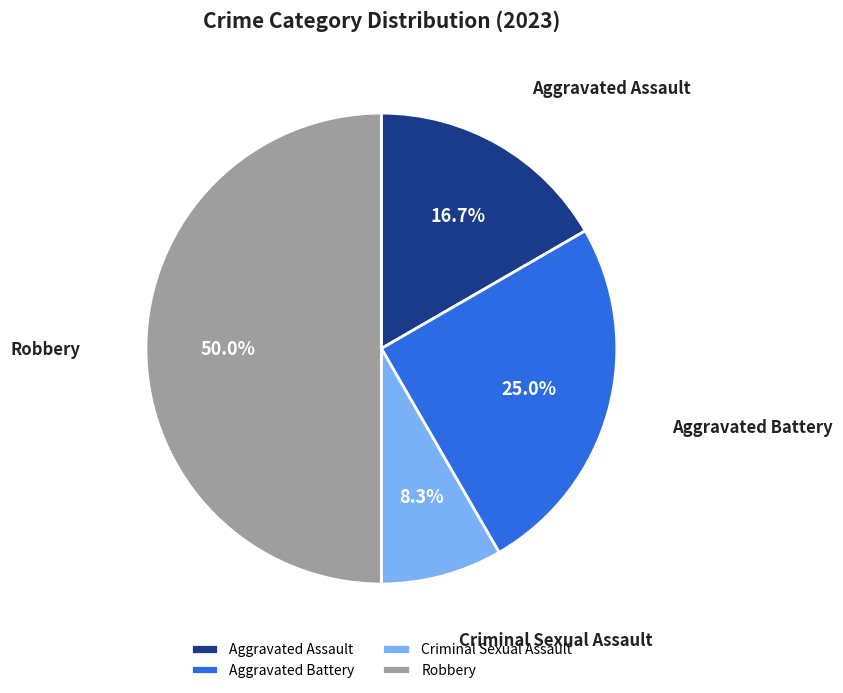

The Aggravated Battery slice represents 25% of the pie. True or false?

True